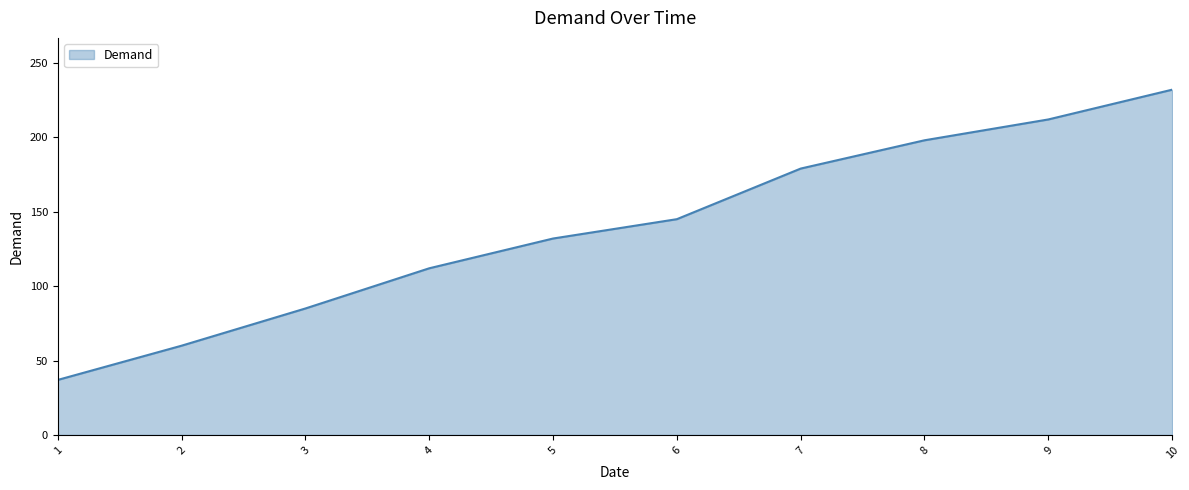

What is the sum of all values?

1392